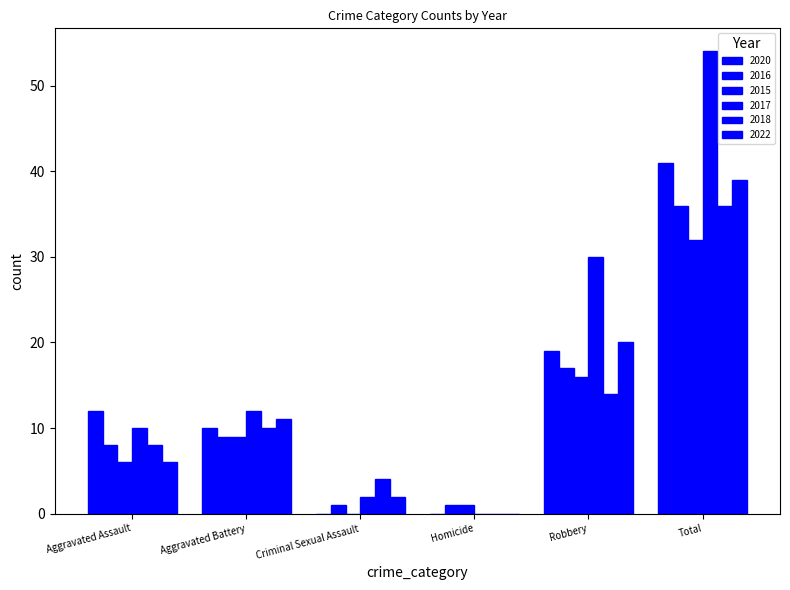

Reading left to right, list all the values displayed in this chart.

2020: Aggravated Assault=12	Aggravated Battery=10	Criminal Sexual Assault=0	Homicide=0	Robbery=19	Total=41
2016: Aggravated Assault=8	Aggravated Battery=9	Criminal Sexual Assault=1	Homicide=1	Robbery=17	Total=36
2015: Aggravated Assault=6	Aggravated Battery=9	Criminal Sexual Assault=0	Homicide=1	Robbery=16	Total=32
2017: Aggravated Assault=10	Aggravated Battery=12	Criminal Sexual Assault=2	Homicide=0	Robbery=30	Total=54
2018: Aggravated Assault=8	Aggravated Battery=10	Criminal Sexual Assault=4	Homicide=0	Robbery=14	Total=36
2022: Aggravated Assault=6	Aggravated Battery=11	Criminal Sexual Assault=2	Homicide=0	Robbery=20	Total=39